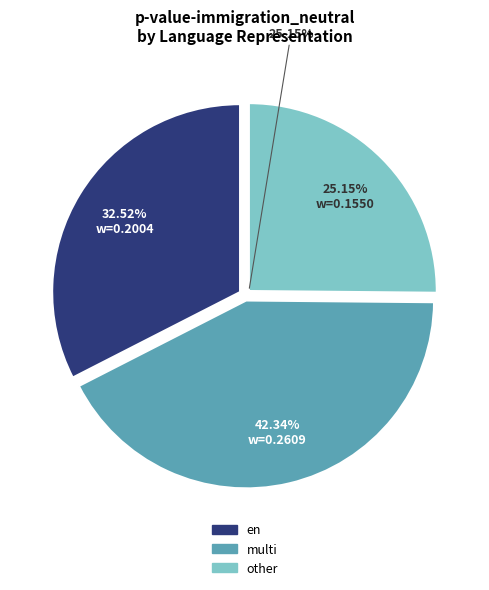

How many segments does this pie chart have?

3